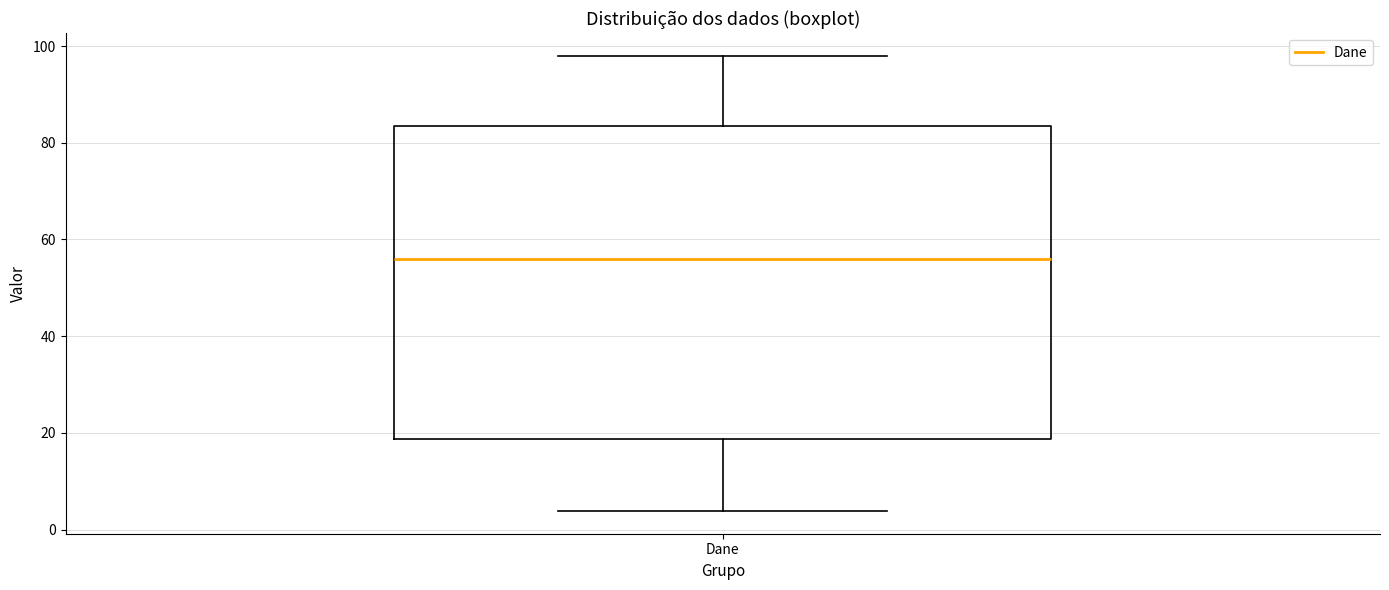

Transcribe this box plot: give where the median line is, the range the box spans, and where the two whiskers end, as read against the y-axis. The values are not printed on the chart, so give them approximately, as read against the axis.

median 56, box 18 to 84, whiskers 4 to 98